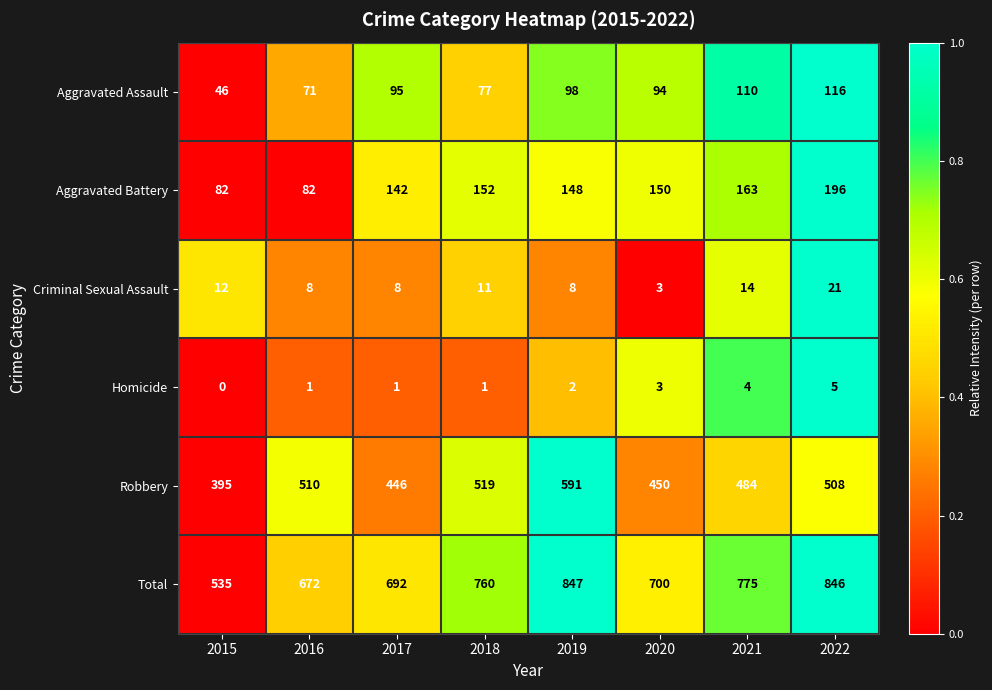

Rank the series by their maximum value, from lowest to highest.

Homicide, Criminal Sexual Assault, Aggravated Assault, Aggravated Battery, Robbery, Total